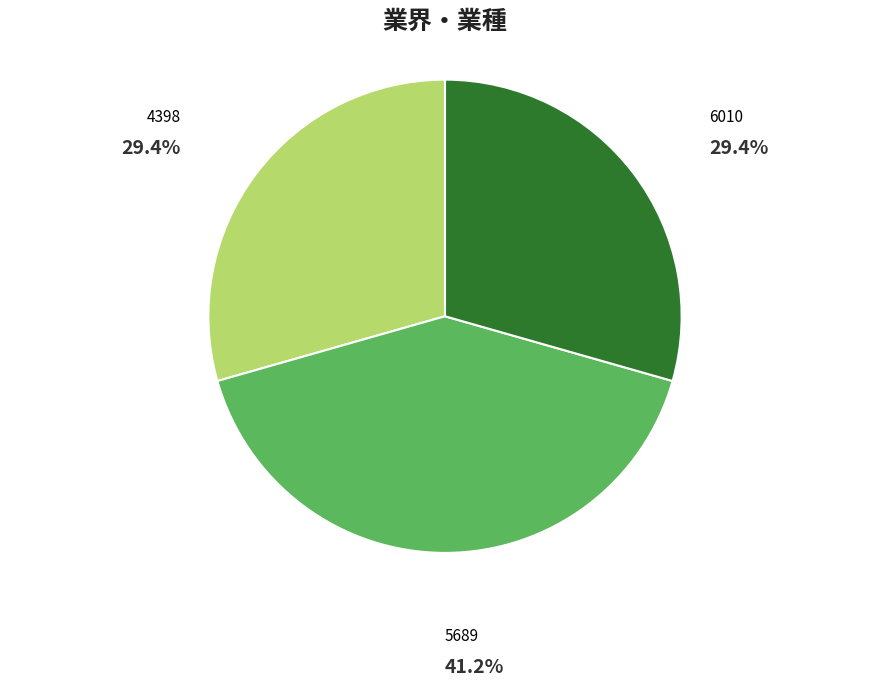

Is there a majority slice in this chart?

No